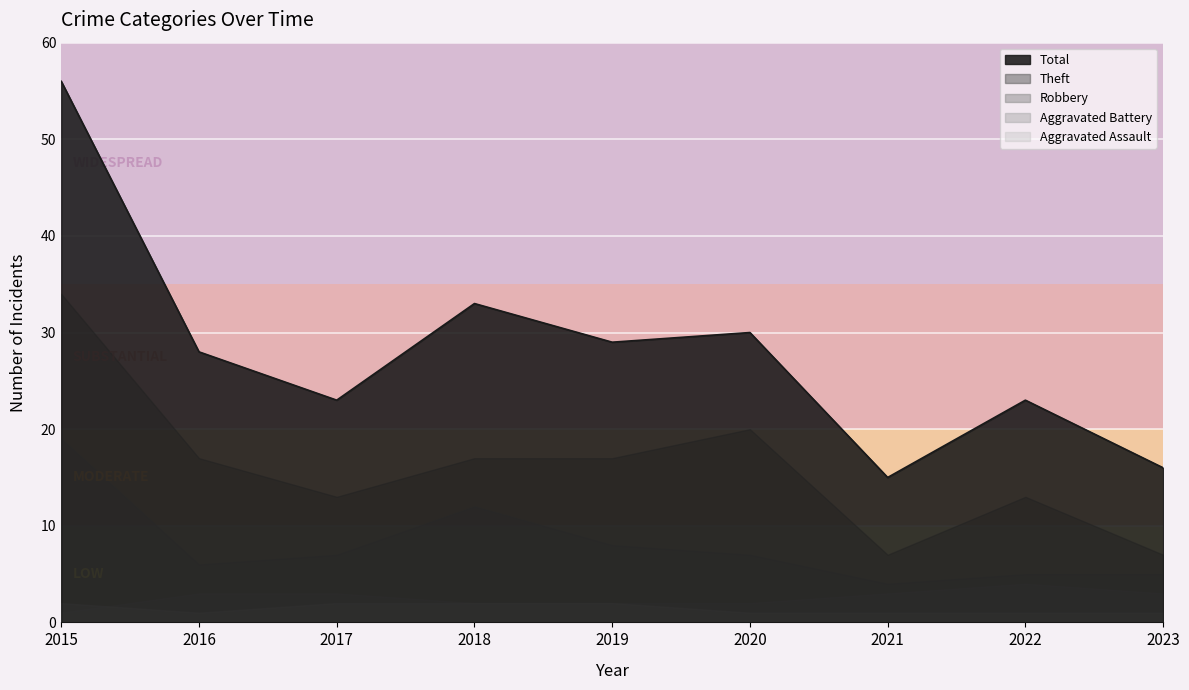

True or false: Theft has a value of 13 at 2022.

True